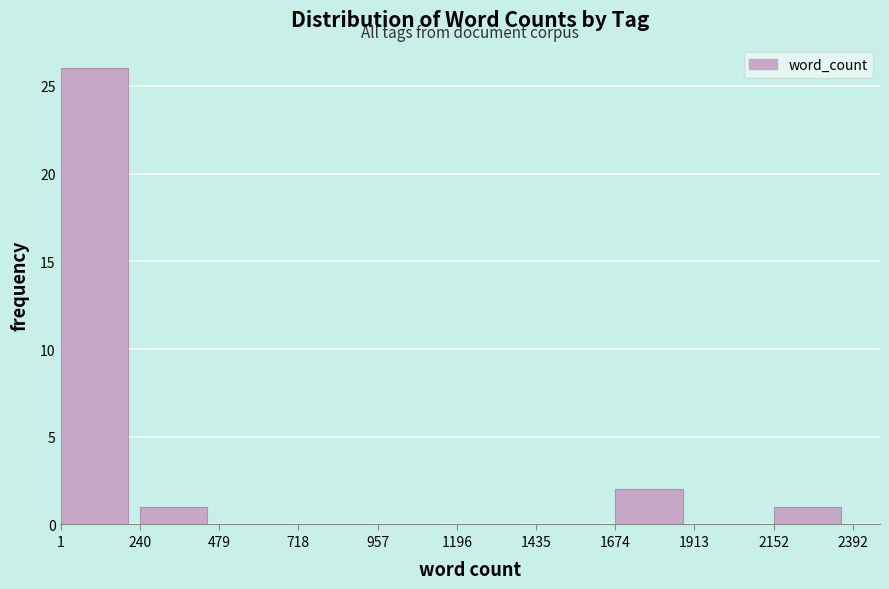

Which range on the x-axis has the tallest bar?

1 to 240